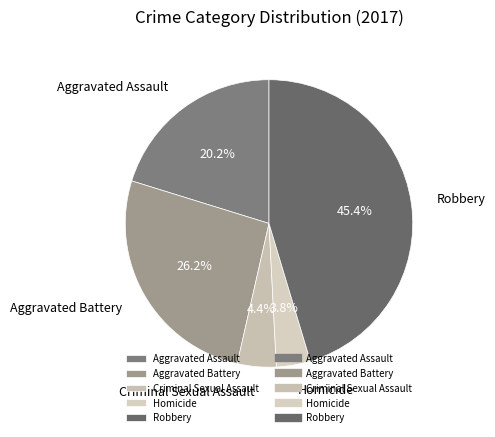

Which slice is the largest?

Robbery